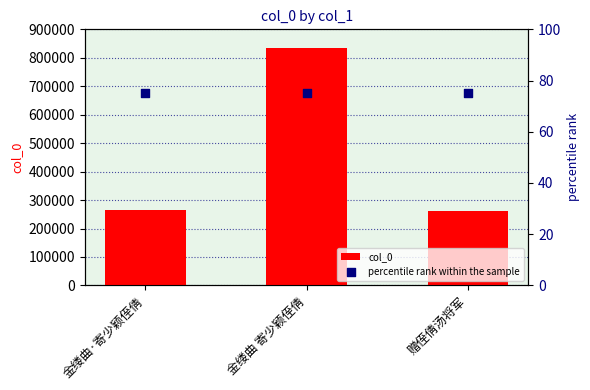

What are all the series names shown in the legend?

col_0, percentile rank within the sample